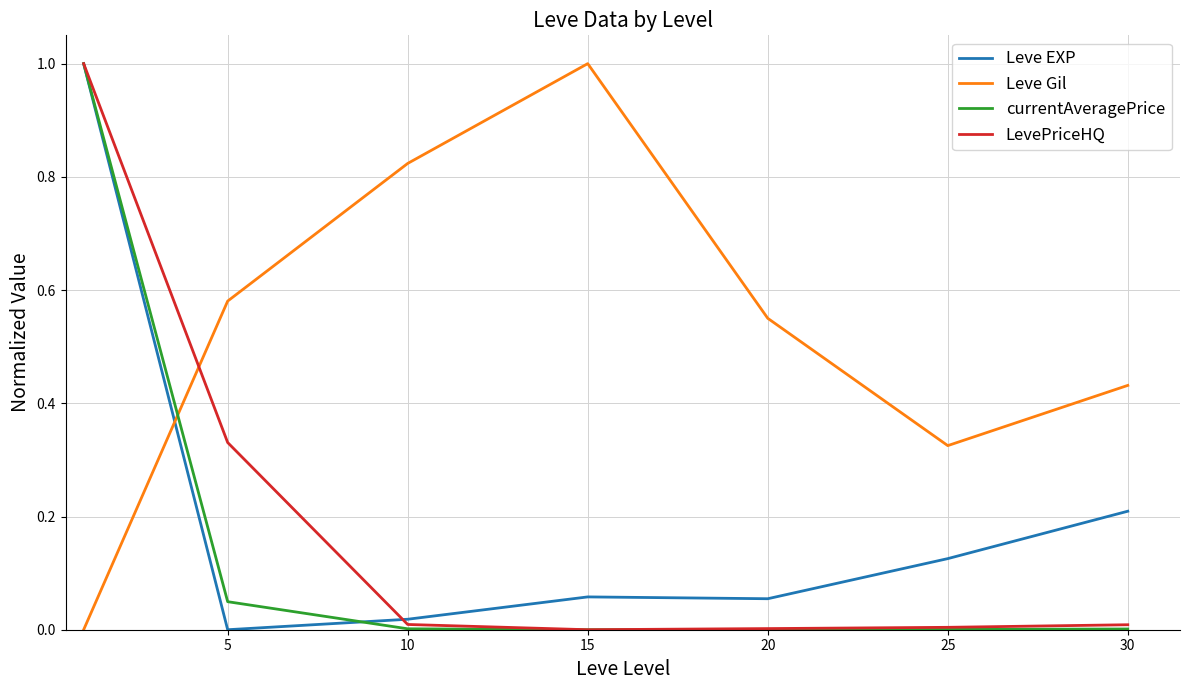

How many times do Leve Gil and LevePriceHQ cross each other?

1